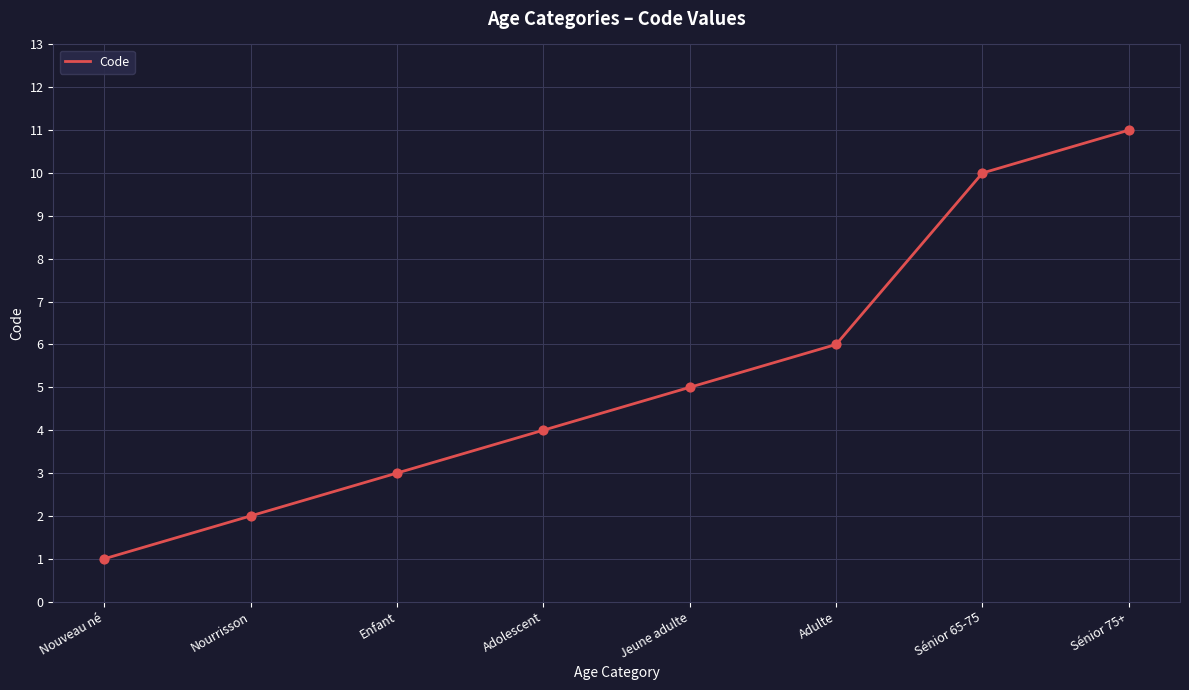

What is the change in value from Nouveau né to Adolescent?

+3